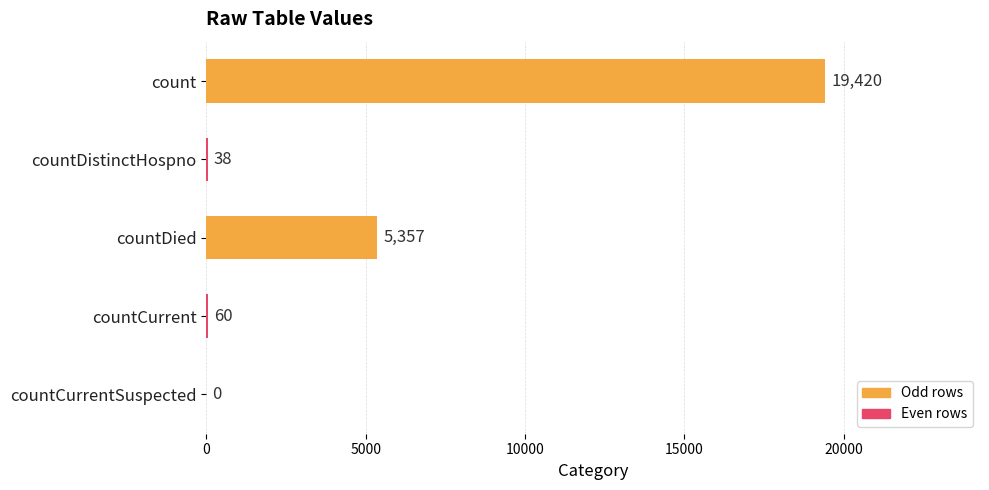

Reading top to bottom, what are all the values shown in this chart?

count=19420	countDistinctHospno=38	countDied=5357	countCurrent=60	countCurrentSuspected=0